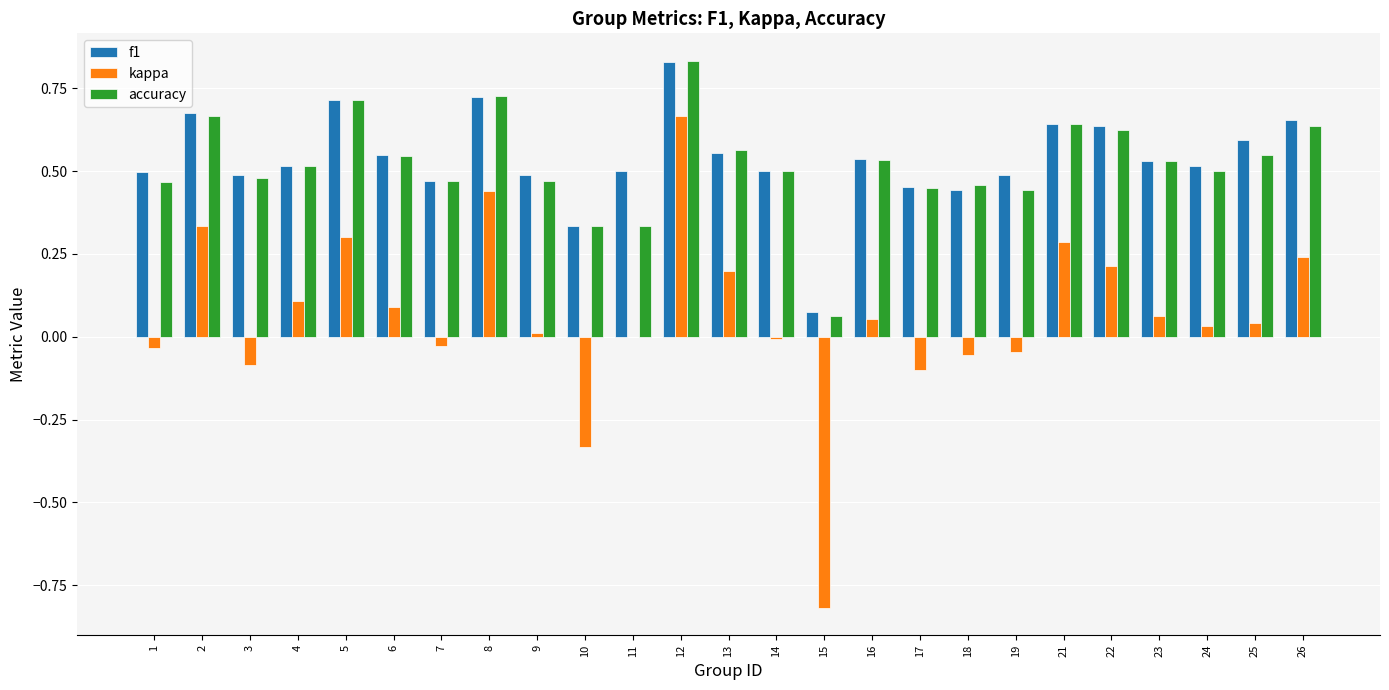

True or false: kappa has a value of -0.0 at 19.

True